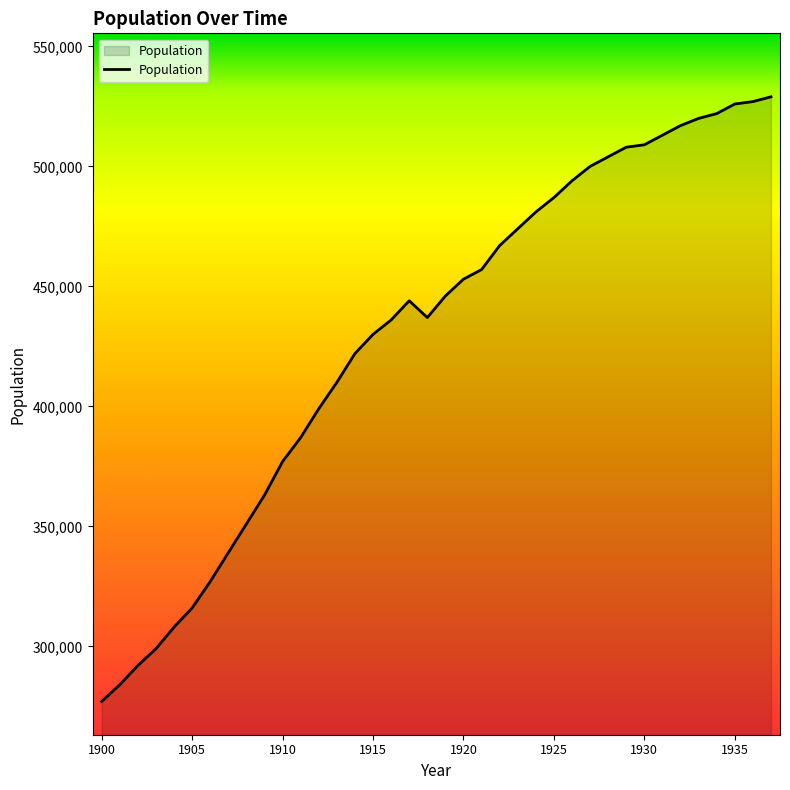

What is the minimum value shown in the chart?

277000